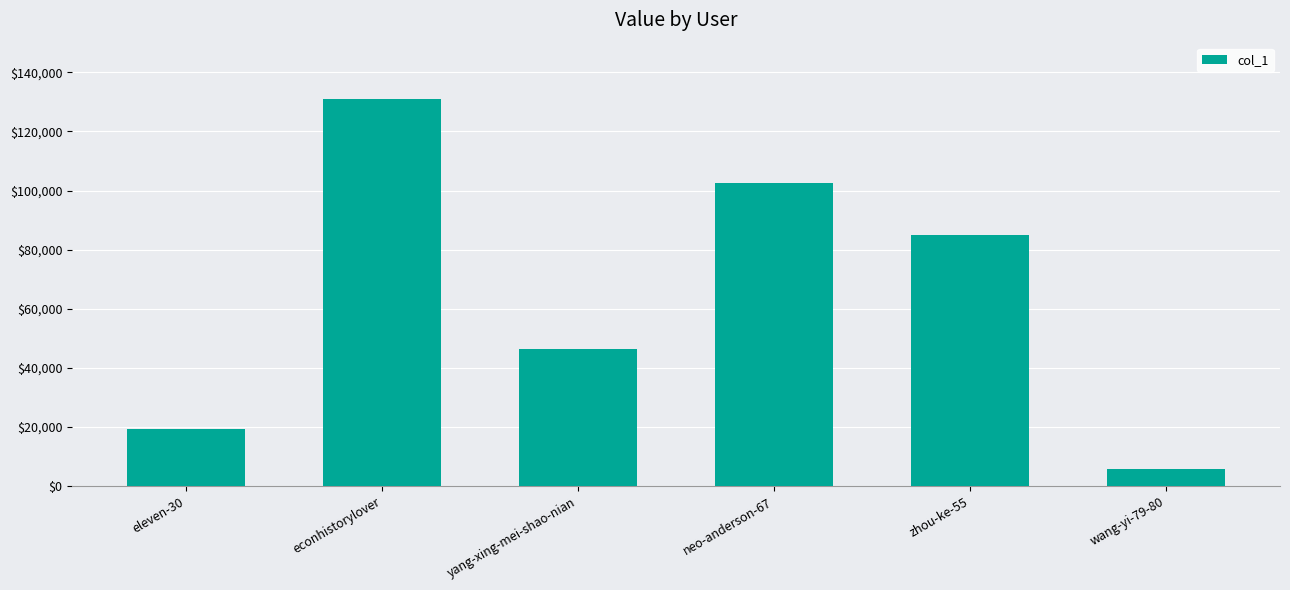

How many series are shown in this chart?

1